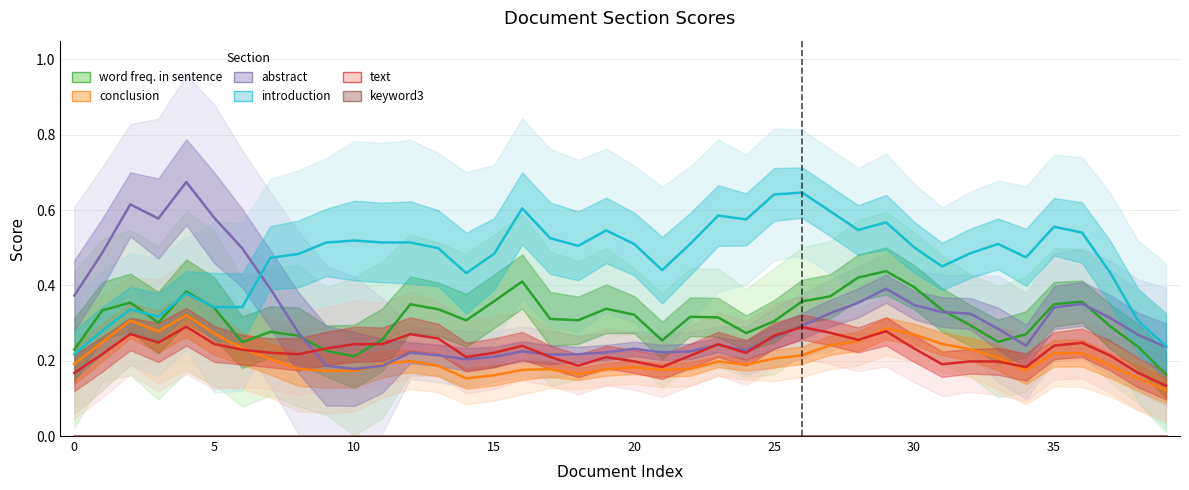

Which series has the largest total across all categories?

introduction